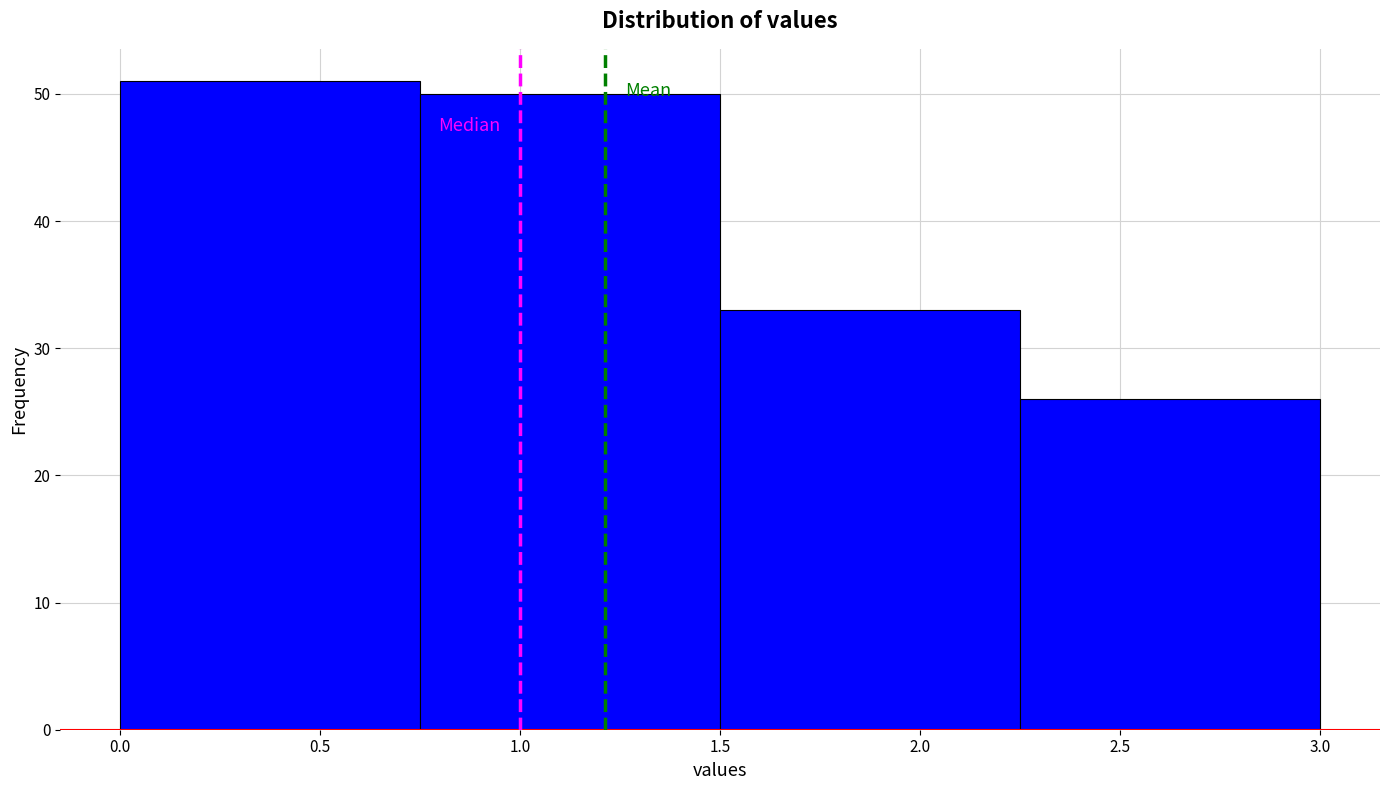

What is the height of the bar covering 0.75 to 1.50 on the x-axis? The values are not printed on the chart, so give them approximately, as read against the axis.

50